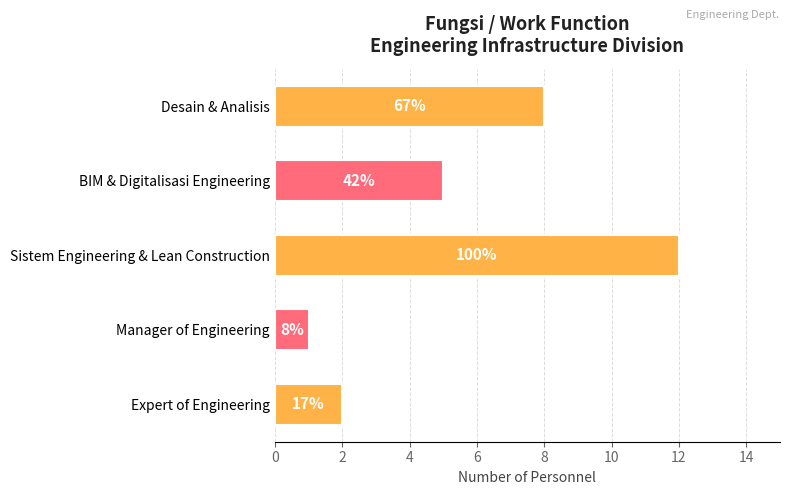

What is the average value?

6